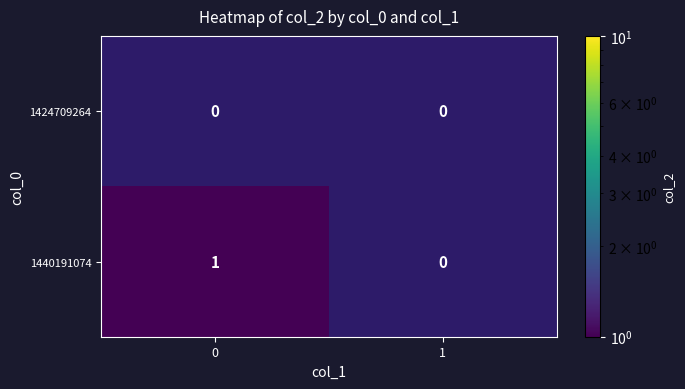

How many data points in 1440191074 are less than 1?

1